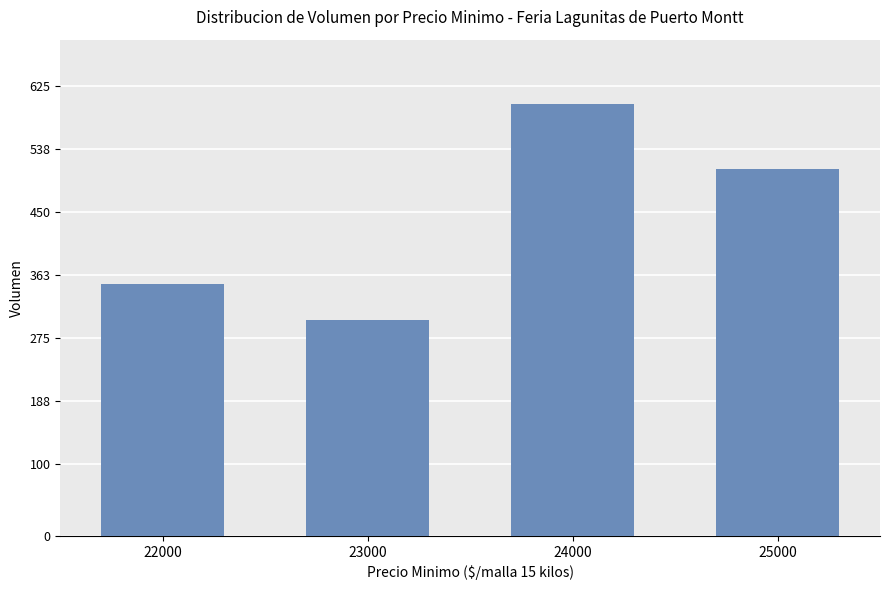

Is it true that the value at 24000 is 847?

False